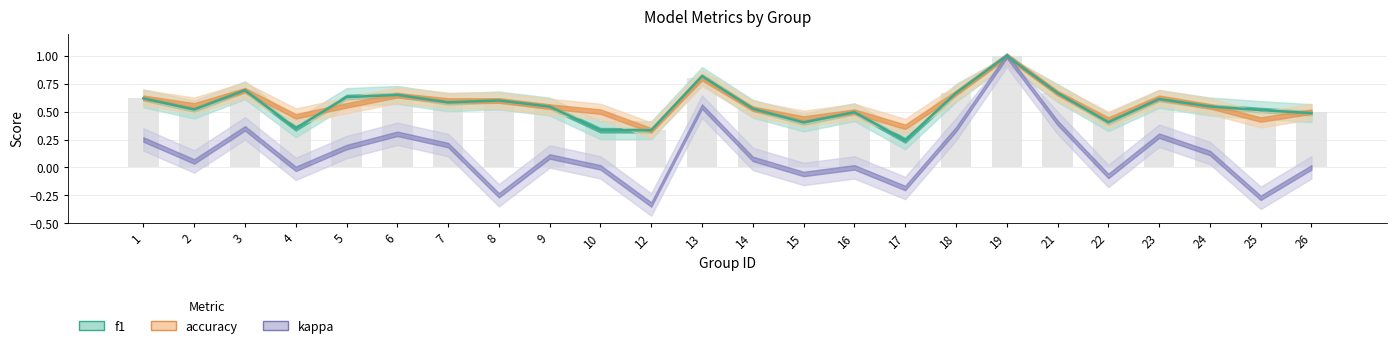

What is the sum of all f1 values?

13.2